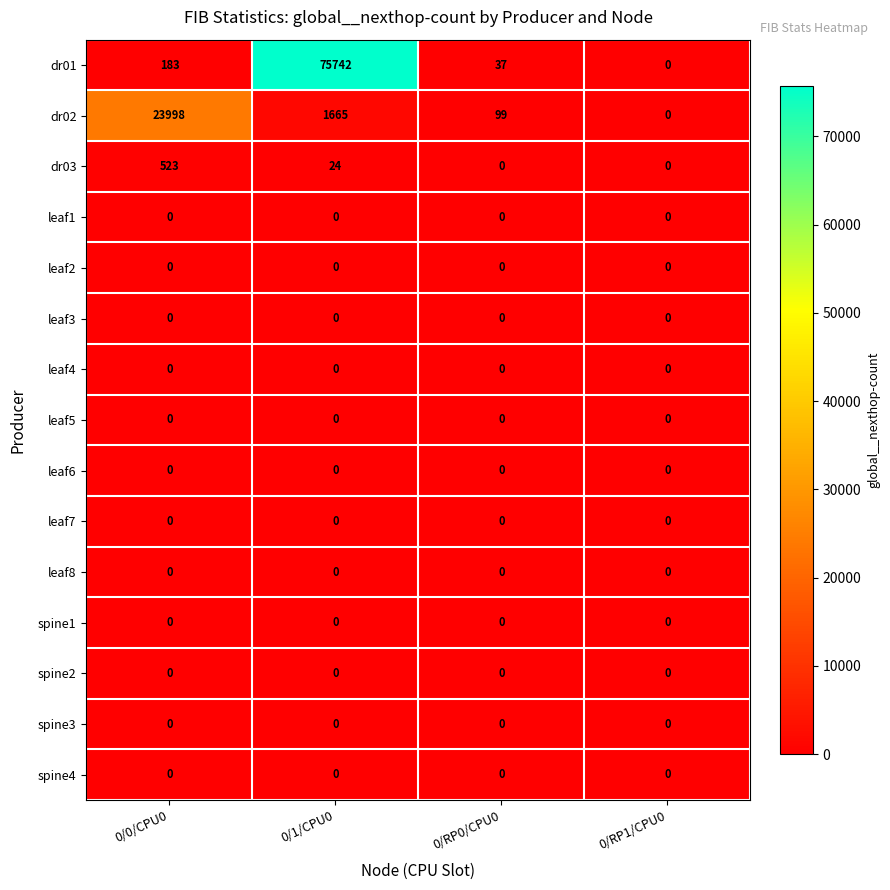

What is the total value across all series at 0/1/CPU0?

77431